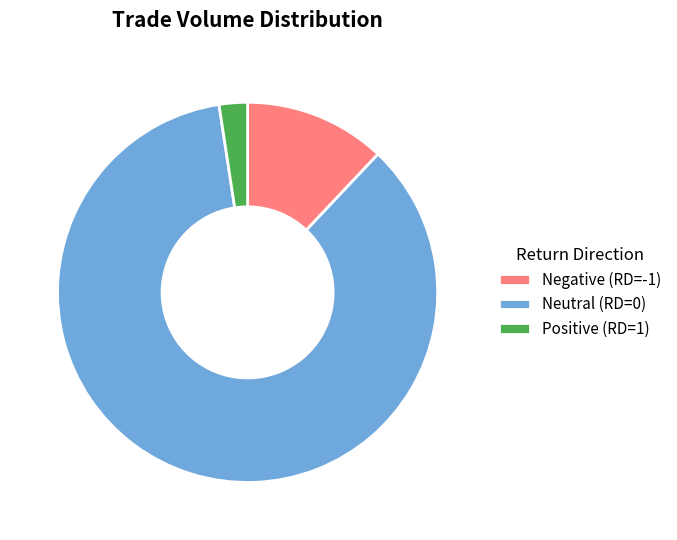

Rank the categories by value from lowest to highest.

Positive (RD=1), Negative (RD=-1), Neutral (RD=0)